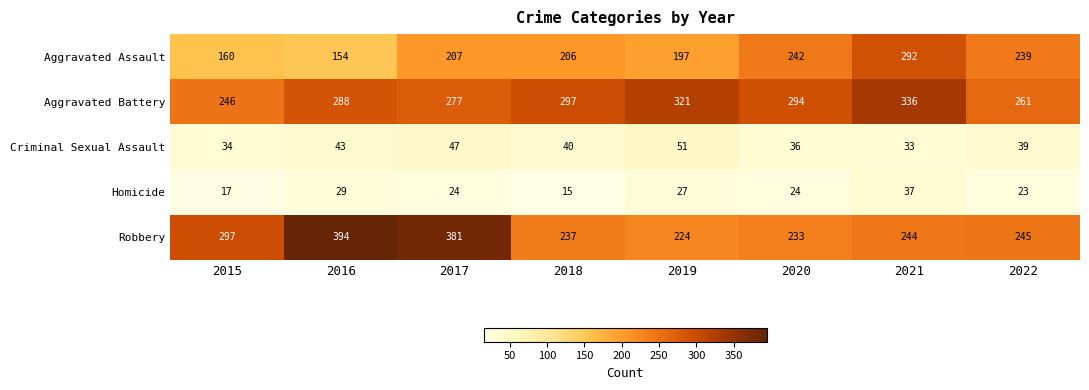

What is the difference between the maximum and minimum values in the Aggravated Battery series?

90